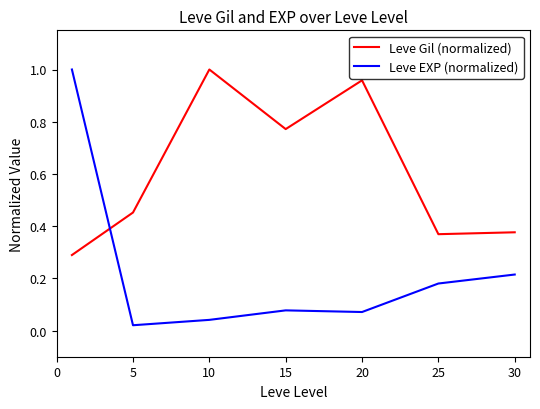

Which series has the widest spread of values?

Leve EXP (normalized)